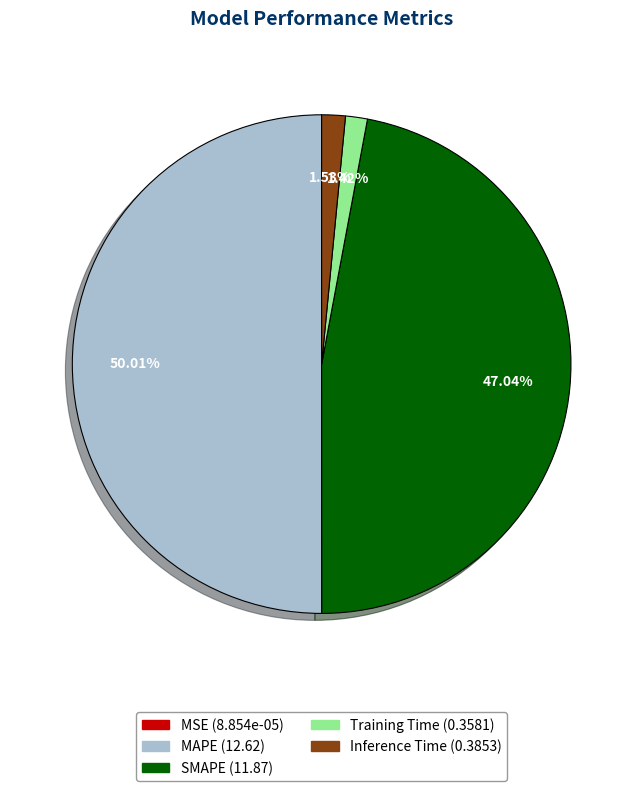

Does Inference Time (0.3853) account for over 50% of the chart?

No